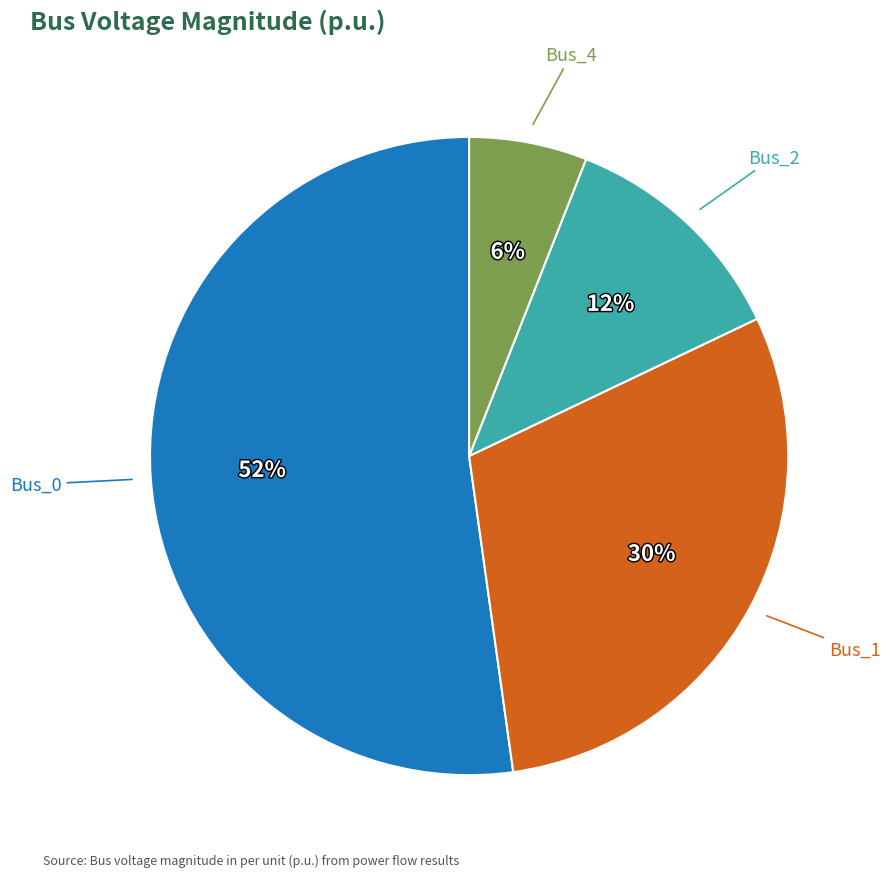

Is there any slice that represents more than half of the pie?

Yes